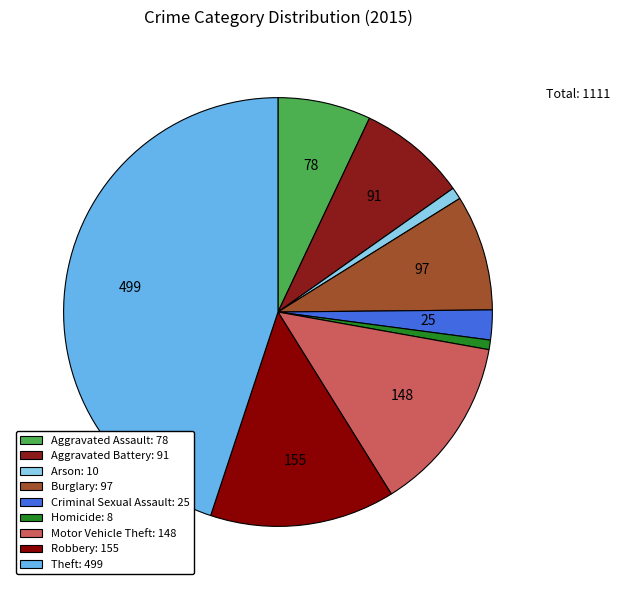

Which category has the biggest portion of the pie?

Theft